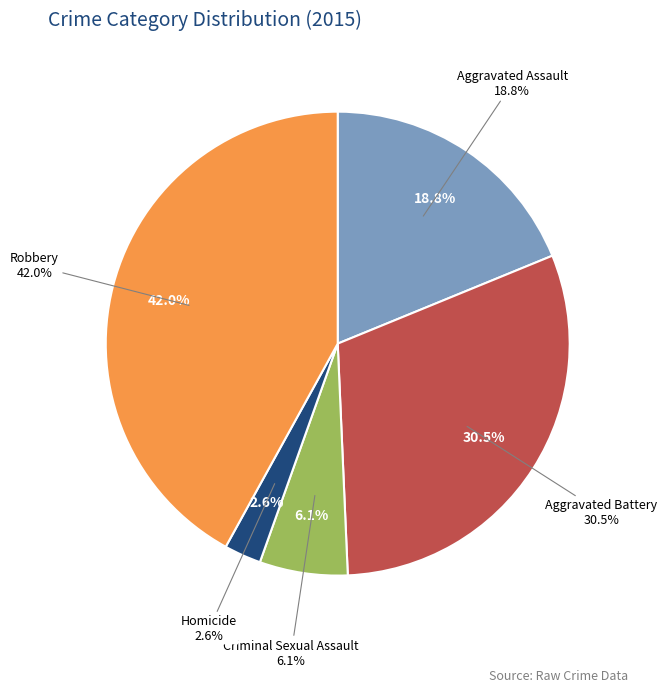

Is Aggravated Battery the majority of the pie?

No